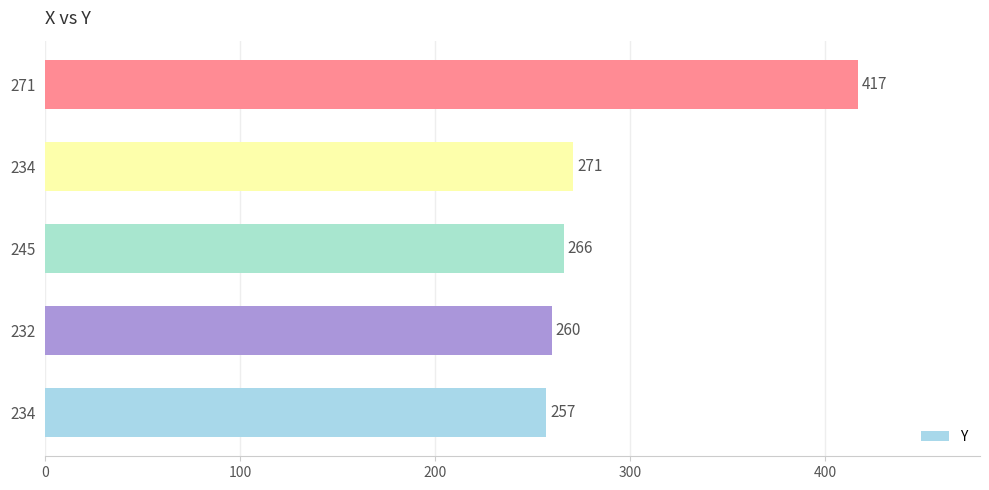

Does the chart contain any negative values?

No